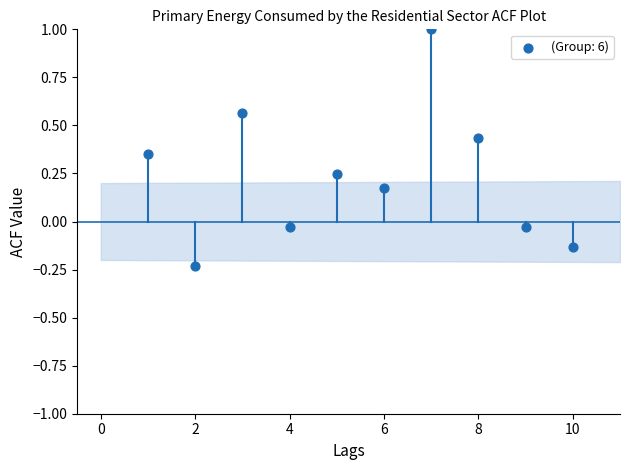

What is the range of X values (max minus min)?

9.0